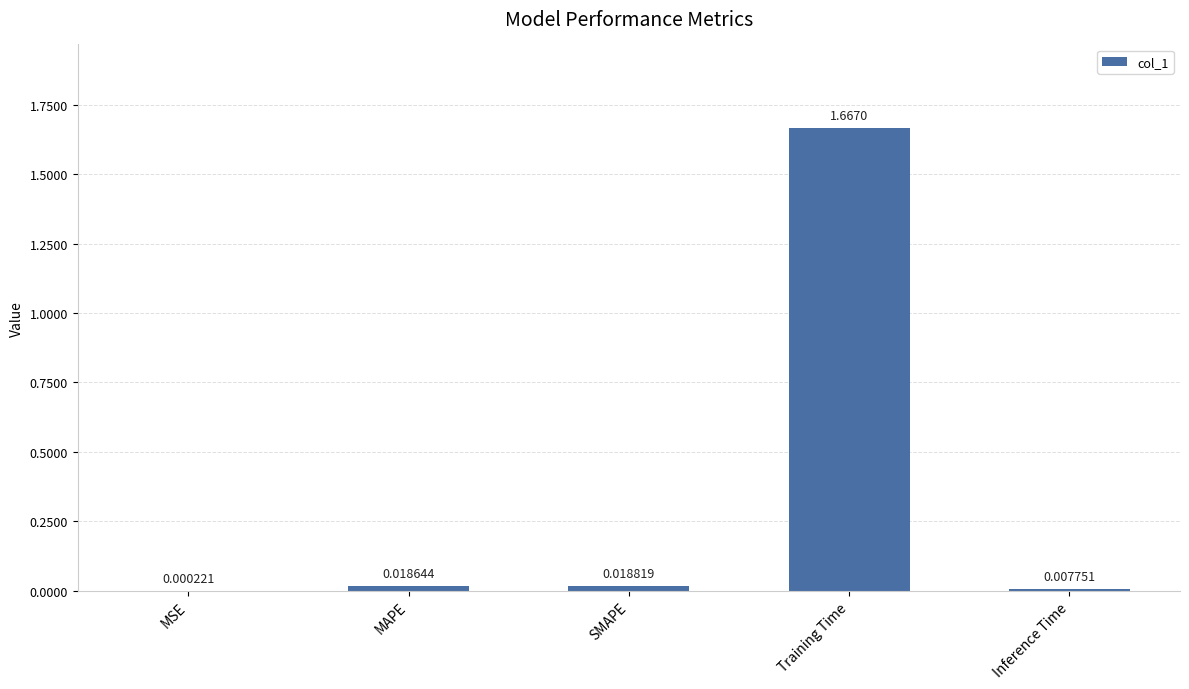

Which category has the highest value across all series?

Training Time